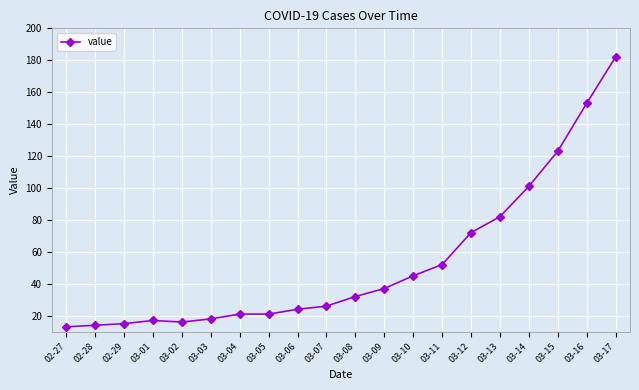

What is the change in value from 03-03 to 03-17?

+164